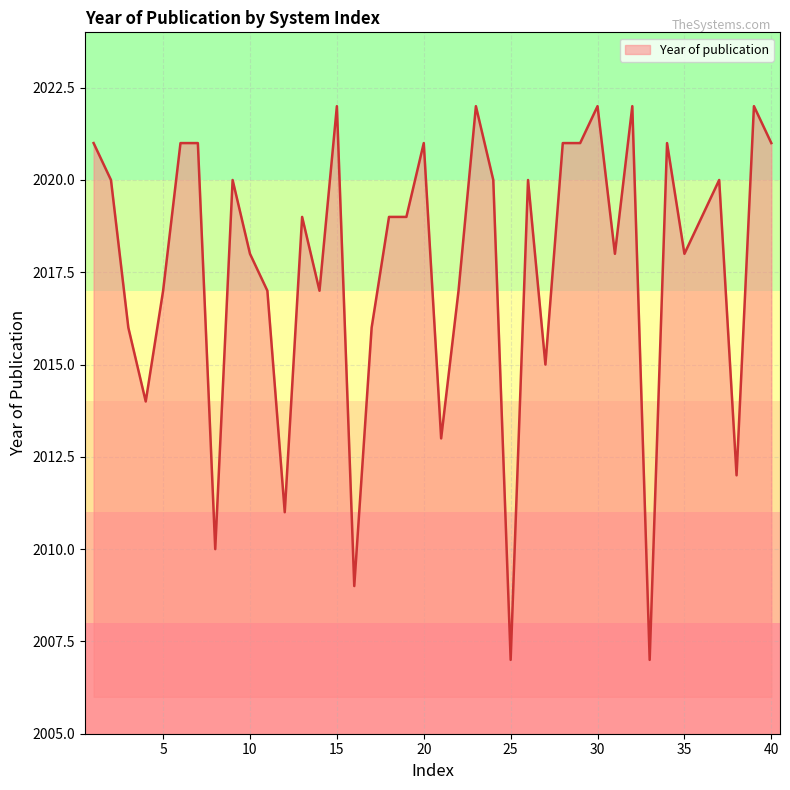

What is the minimum value shown in the chart?

2007